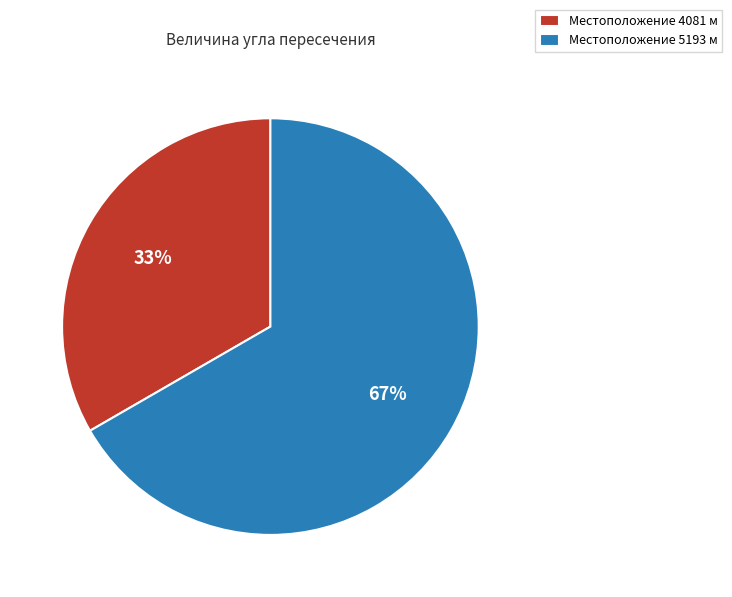

To the nearest percent, what is the combined percentage of Местоположение 4081 м and Местоположение 5193 м?

100%